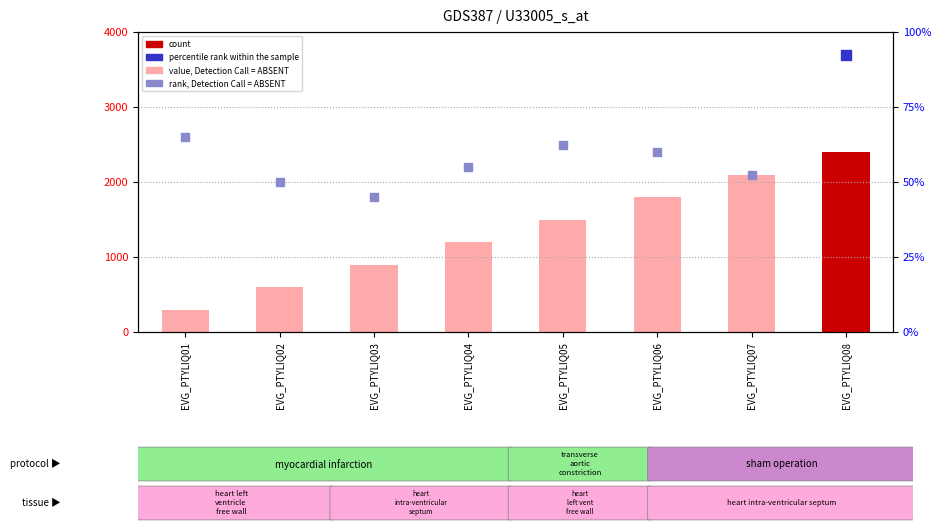

Is the value of value, Detection Call = ABSENT at EVG_PTYLIQ06 greater than the value of rank, Detection Call = ABSENT at EVG_PTYLIQ08?

Yes